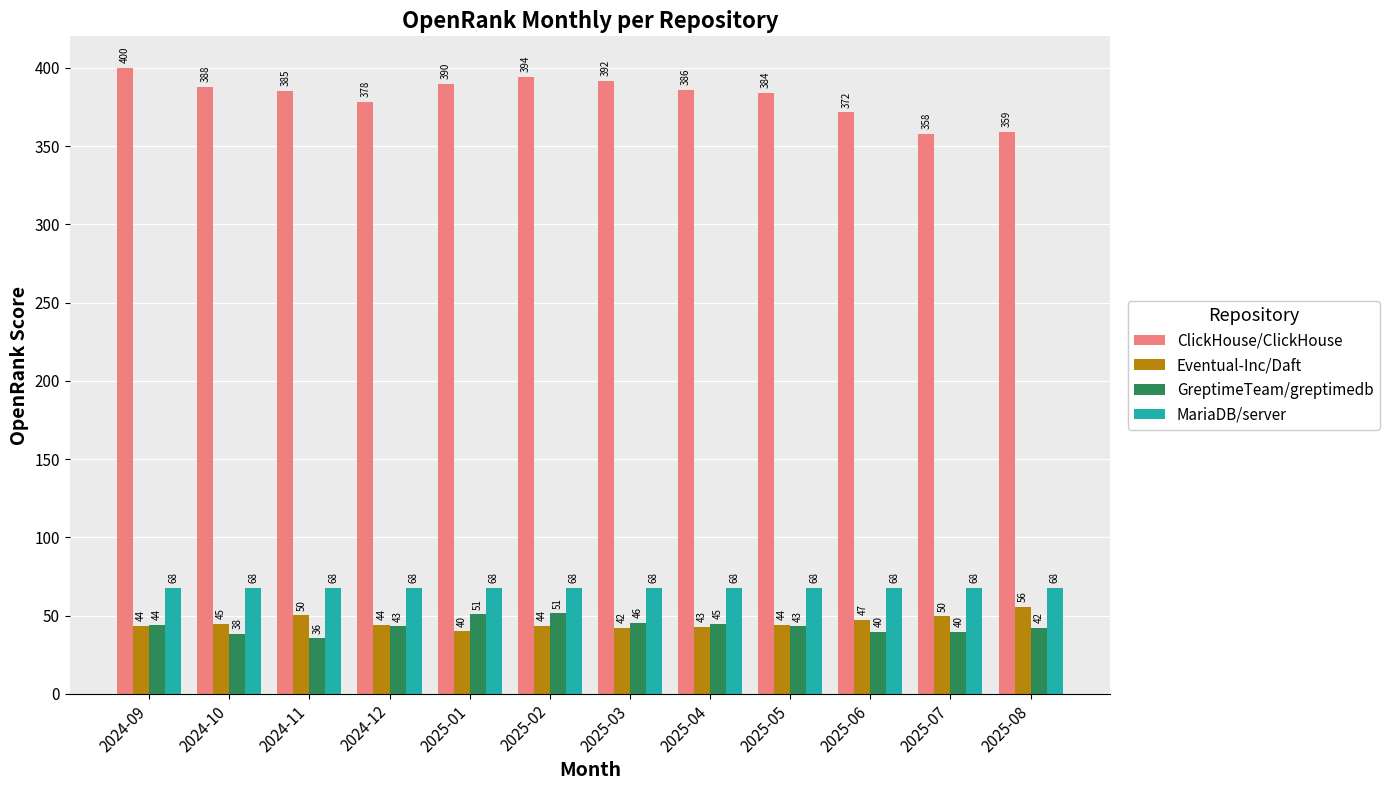

What is the label of the 6th bar from the left?

2025-02